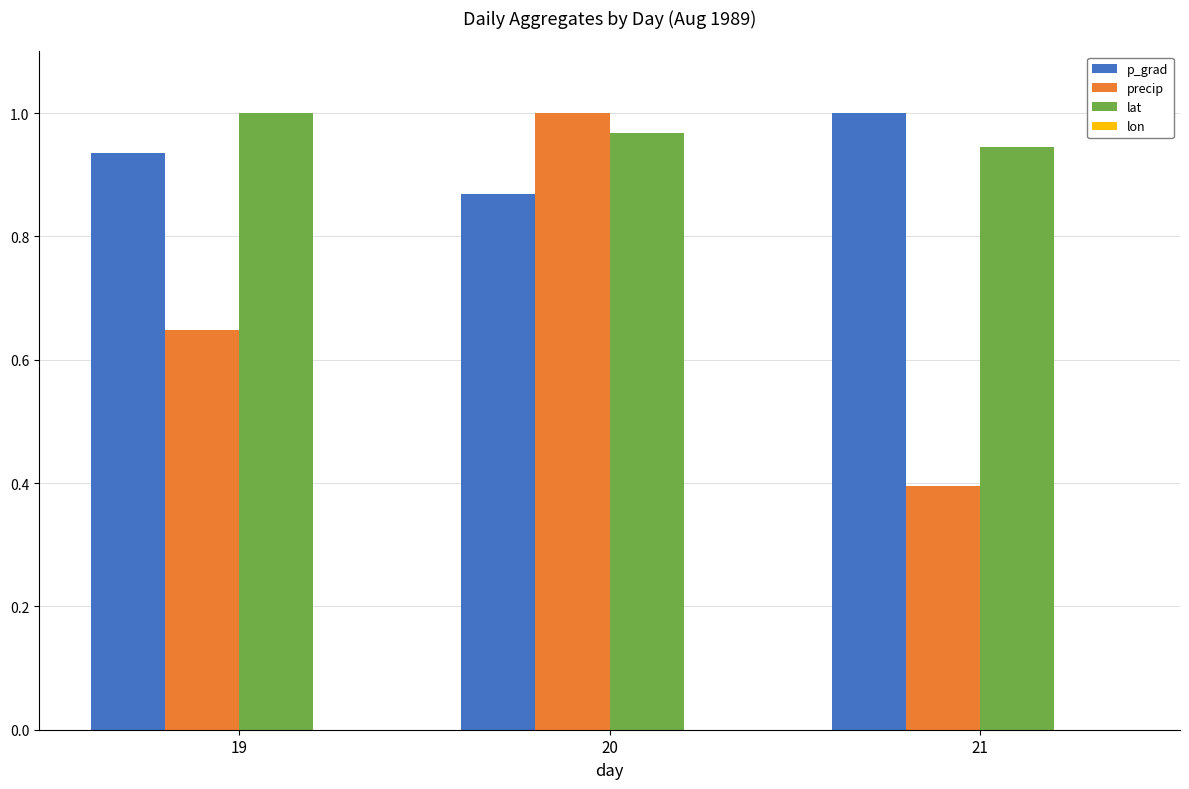

At which label is lat closest to 0?

21